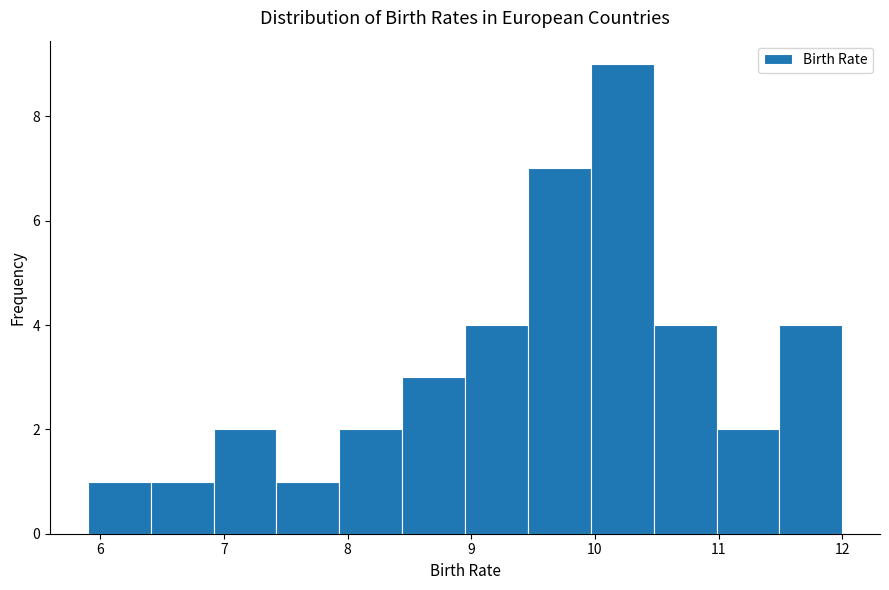

What is the height of the bar covering 5.9 to 6.4 on the x-axis? Neither the bar edges nor the heights are printed on the chart, so give them approximately, as read against the axes.

1